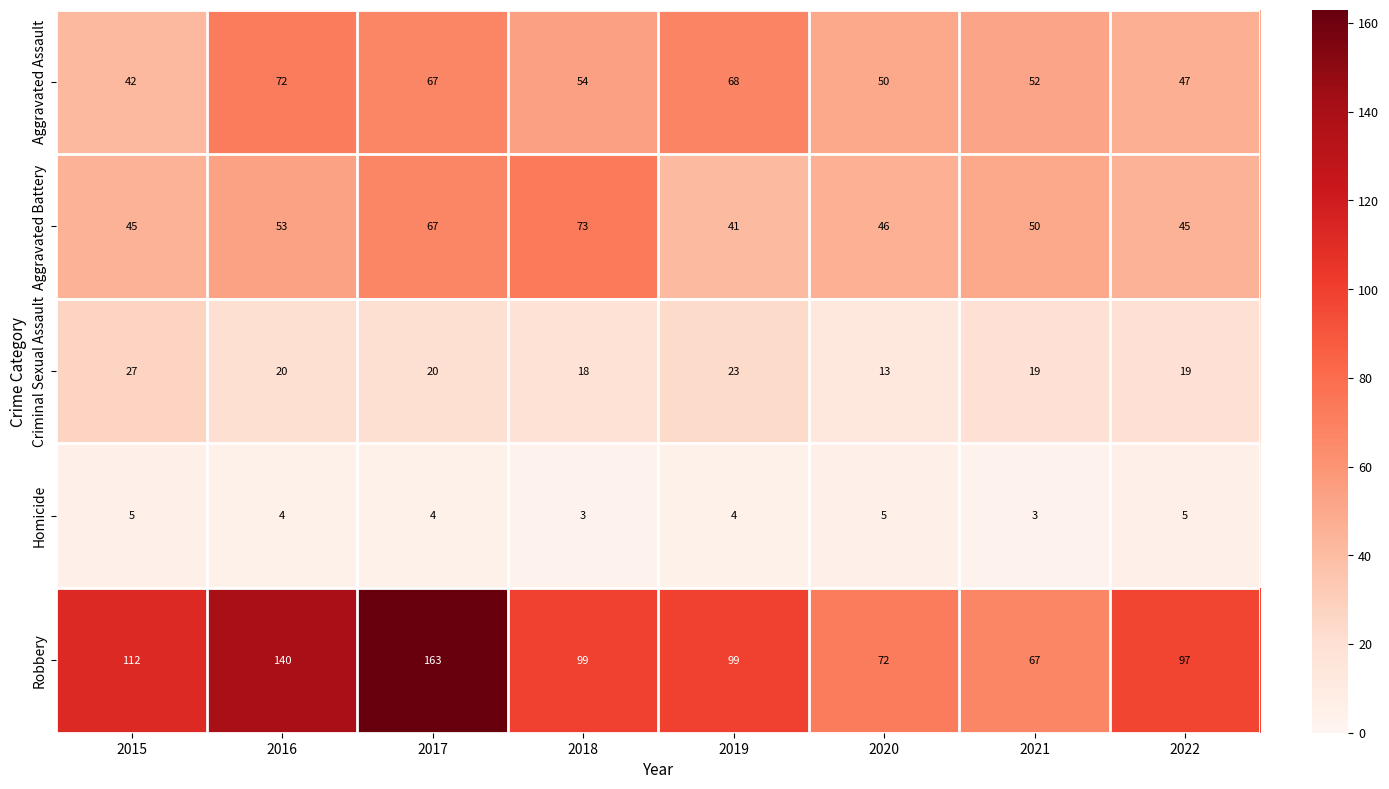

Which series has the largest range (max minus min)?

Robbery